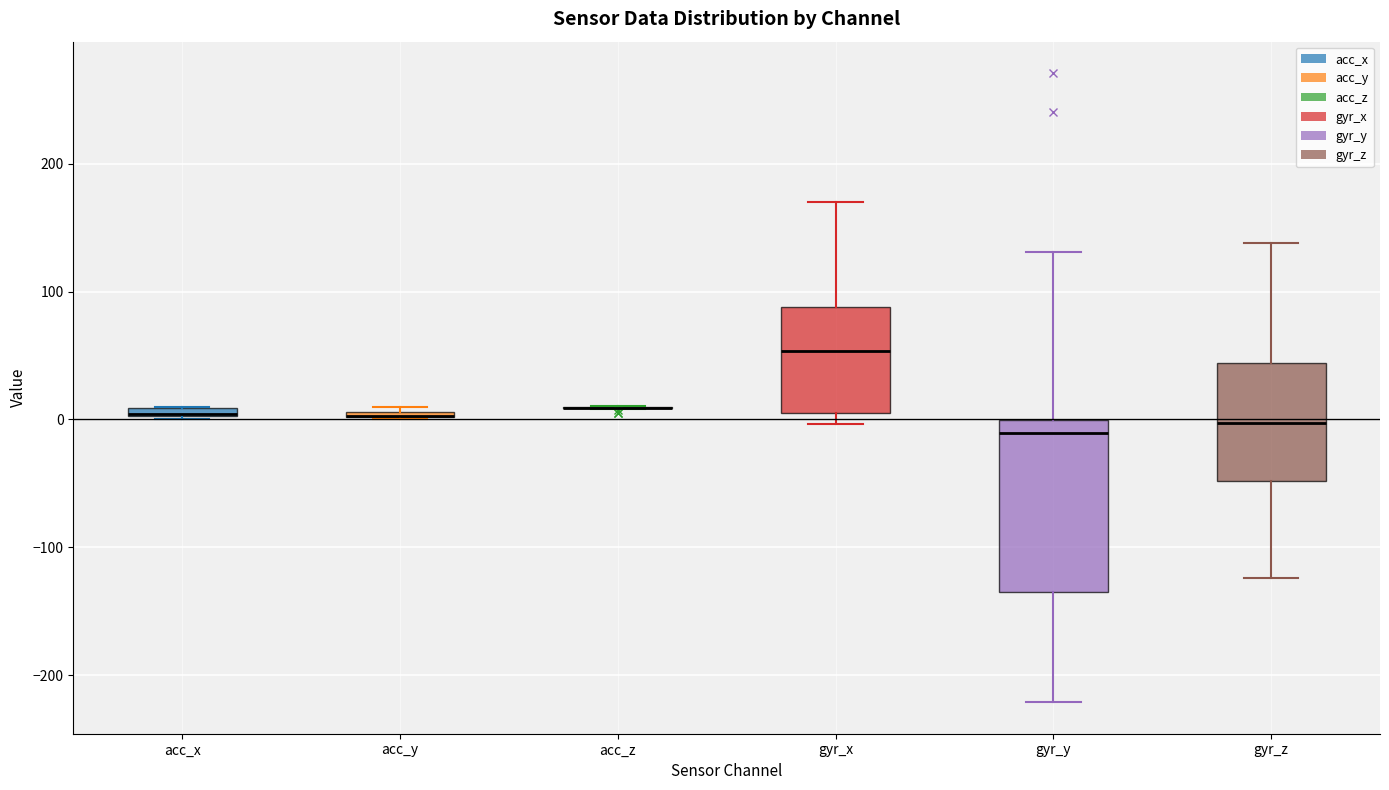

Where does the median line of the box for gyr_z sit on the y-axis? The values are not printed on the chart, so give them approximately, as read against the axis.

0